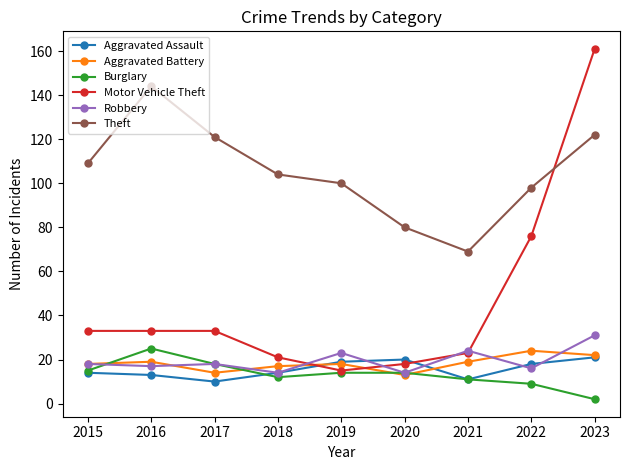

True or false: Robbery has a value of 7 at 2016.

False